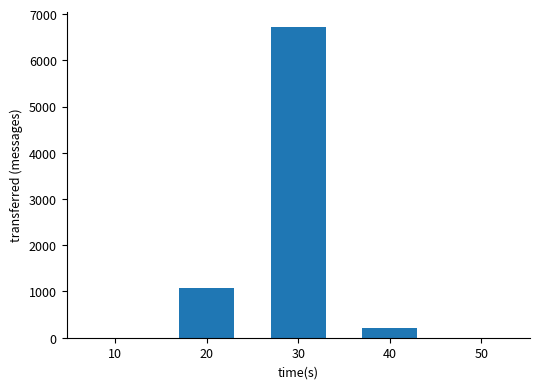

Reading left to right, extract all data points from this chart.

10=0	20=1080	30=6720	40=220	50=0